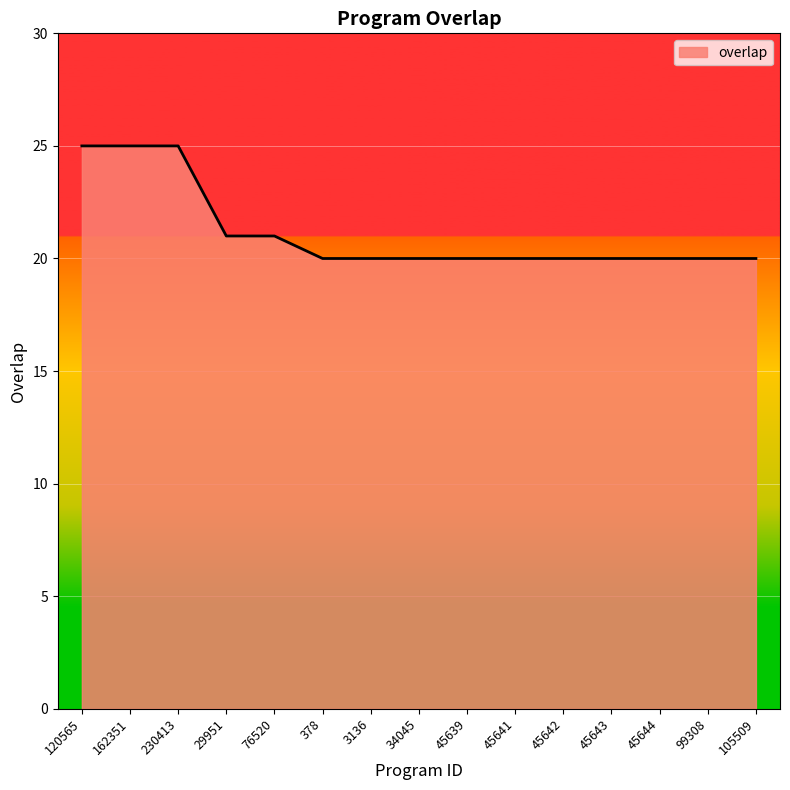

What position from the right is 34045?

8